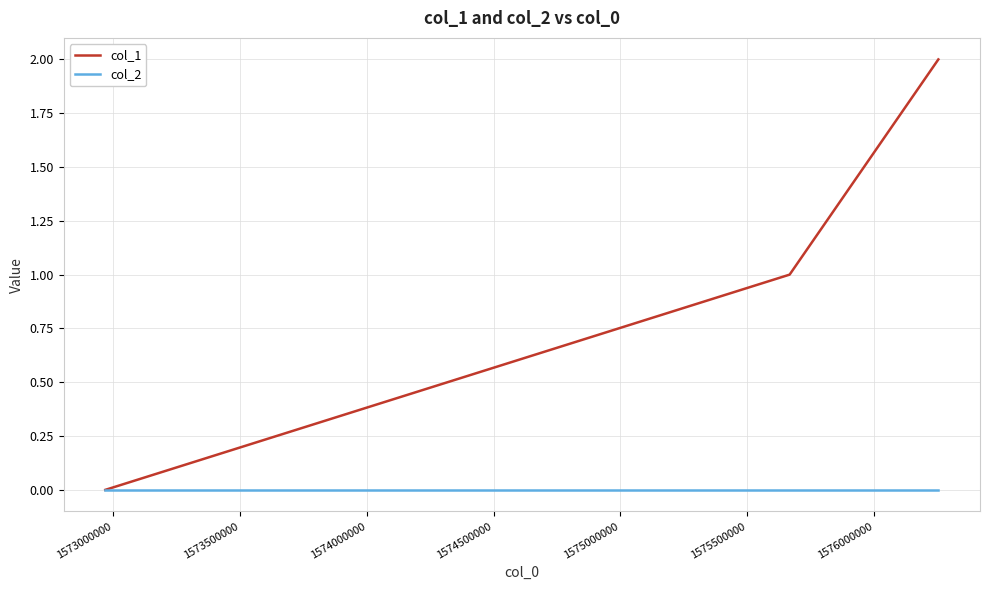

Reading left to right, extract all data points from this chart.

col_1: 0	1	2
col_2: 0	0	0